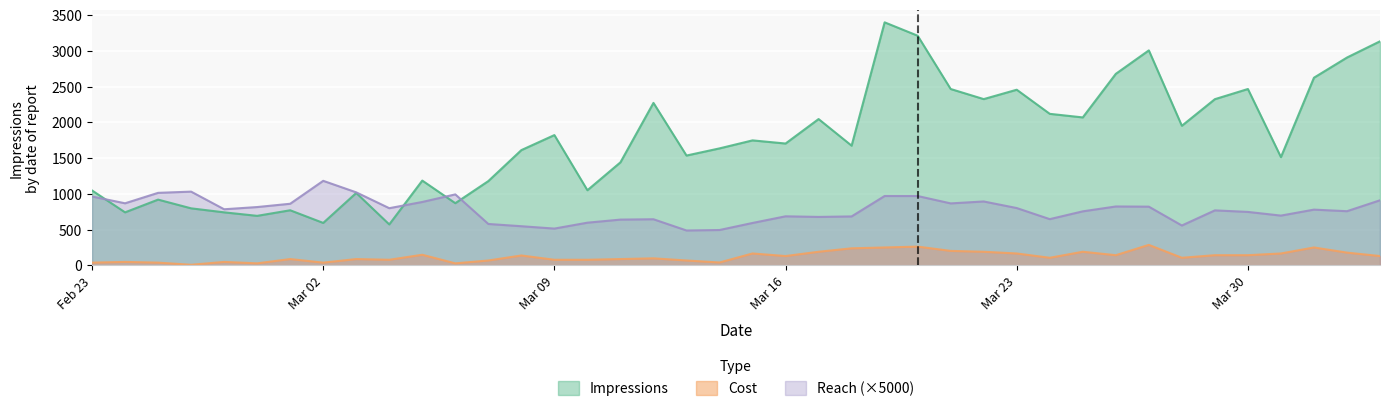

What is the average value of the Reach series?

779.8